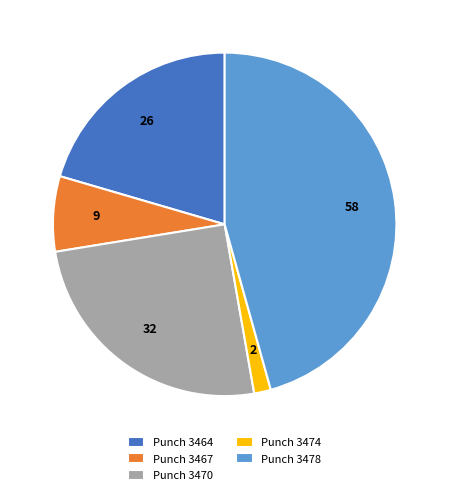

Do Punch 3474 and Punch 3478 together represent more than half of the pie?

No